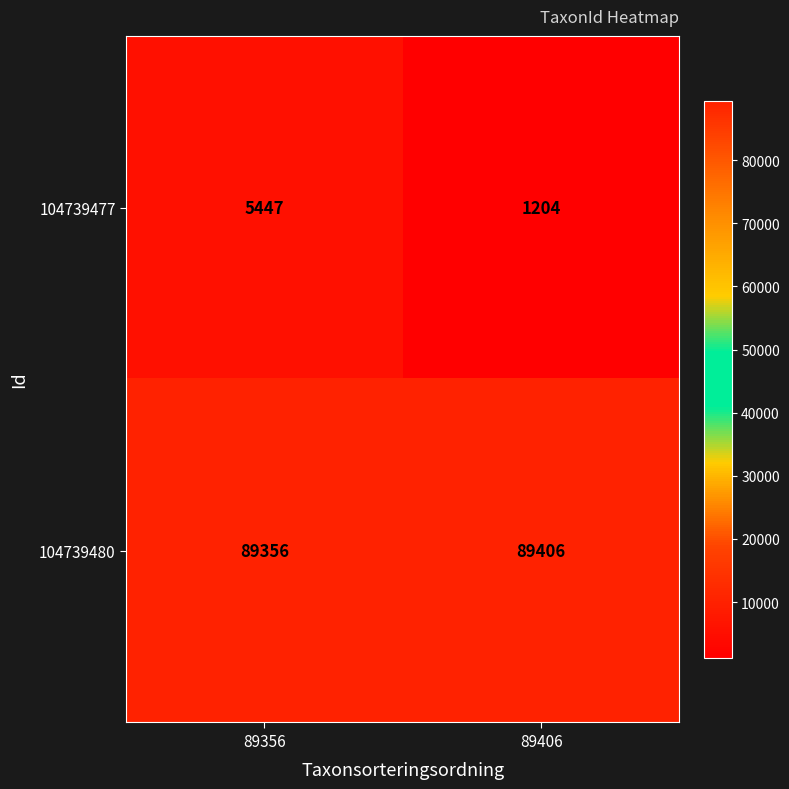

The value of 104739477 at 89406 is 1204. True or false?

True